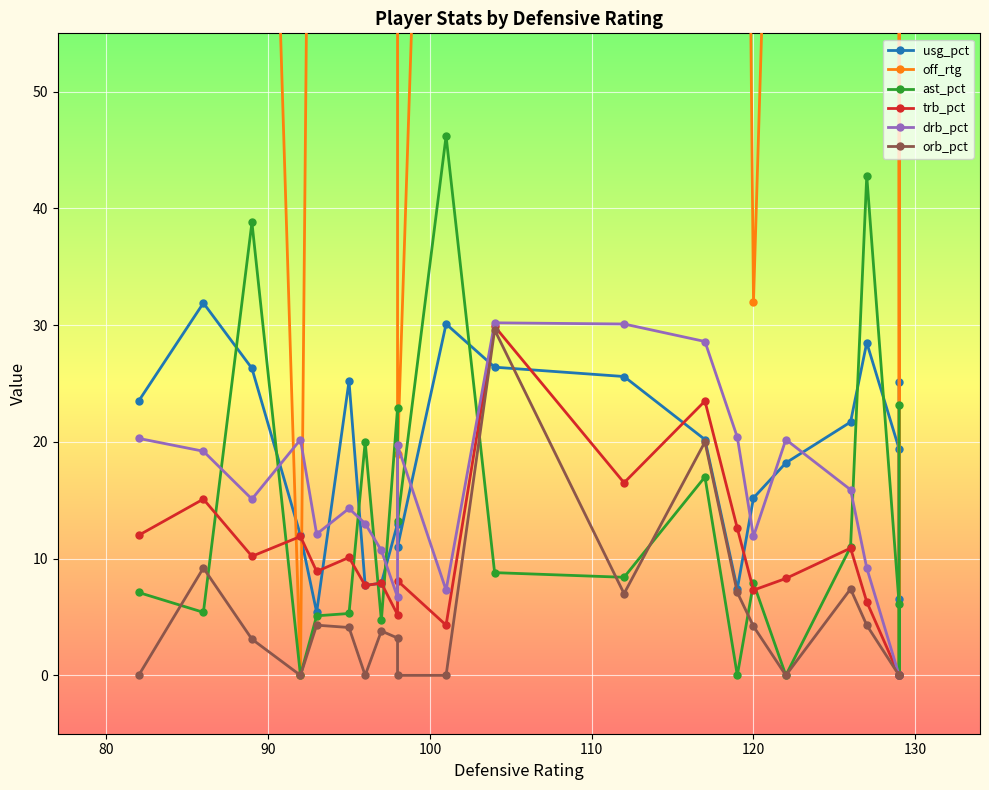

What is the value of the off_rtg point at the 19th from the left?

97.0